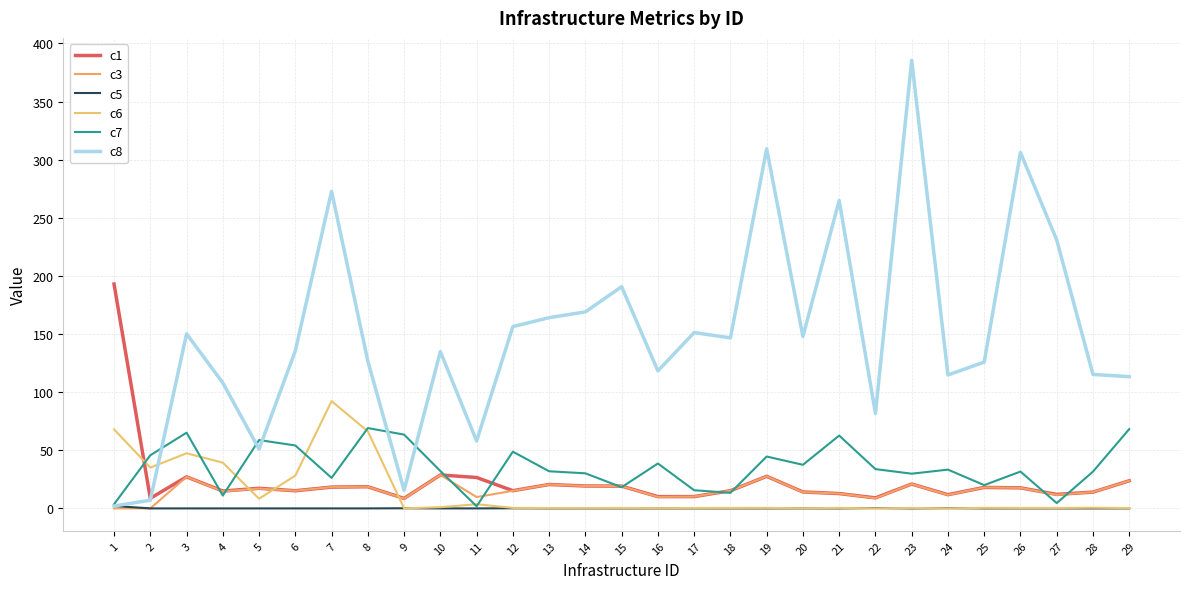

Reading left to right, transcribe all the data shown in this chart.

c1: 193.0	8.7	27.1	14.9	17.3	15.2	18.3	18.6	8.6	28.8	26.6	15.2	20.6	19.3	19.2	10.1	10.2	15.2	27.6	14.2	12.8	9.1	21.0	11.8	18.1	17.7	12.1	14.0	23.8
c3: 0.0	0.0	27.1	14.7	17.0	15.2	18.3	18.6	8.4	28.8	9.8	15.1	20.6	19.3	19.2	9.9	10.2	15.2	27.6	14.0	12.8	8.8	21.0	11.6	18.1	17.7	11.7	14.0	23.8
c5: 2.1	0.0	0.0	0.0	0.0	0.0	0.0	0.0	0.1	0.0	0.0	0.1	0.0	0.0	0.0	0.0	0.0	0.0	0.0	0.0	0.0	0.3	0.0	0.2	0.0	0.0	0.0	0.0	0.0
c6: 68.0	35.1	47.4	39.4	8.3	28.2	92.3	66.3	0.1	1.0	3.6	0.4	0.3	0.3	0.4	0.2	0.3	0.4	0.4	0.1	0.4	0.0	0.4	0.0	0.5	0.4	0.4	0.6	0.2
c7: 3.6	45.7	65.2	11.1	58.8	54.1	26.3	69.1	63.5	32.2	1.8	48.8	31.9	30.2	18.2	38.6	15.6	13.4	44.6	37.5	62.7	33.8	29.9	33.4	20.0	31.7	4.6	31.7	68.2
c8: 2.1	7.0	150.2	108.0	51.0	135.6	272.8	126.7	15.5	134.9	58.0	156.4	164.1	169.1	190.7	118.3	151.3	146.7	309.3	147.9	264.9	81.7	385.5	114.8	125.9	306.2	230.9	115.3	113.3